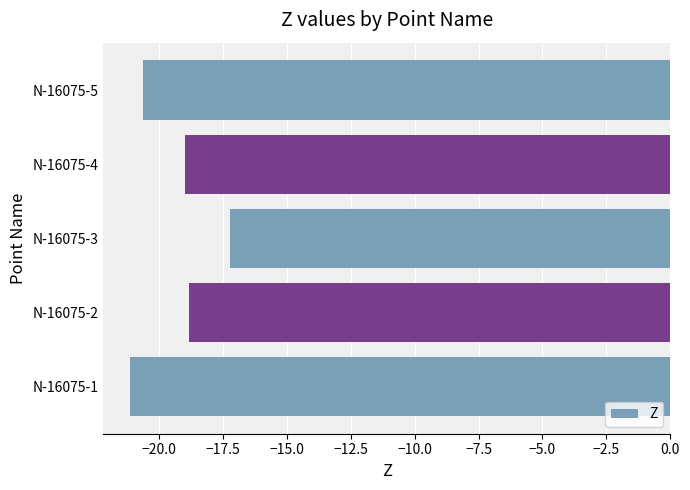

Which category has the highest value across all series?

N-16075-3